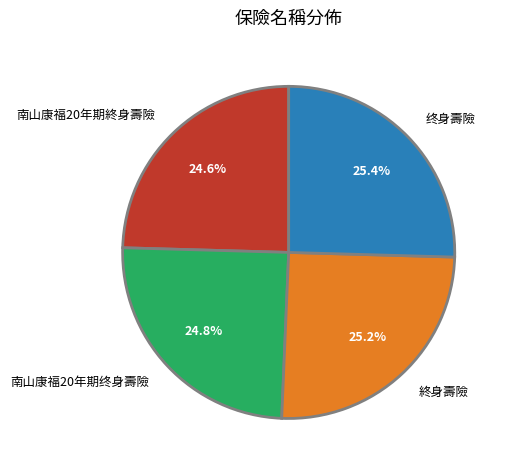

To the nearest percent, what portion does 终身壽險 represent?

25%